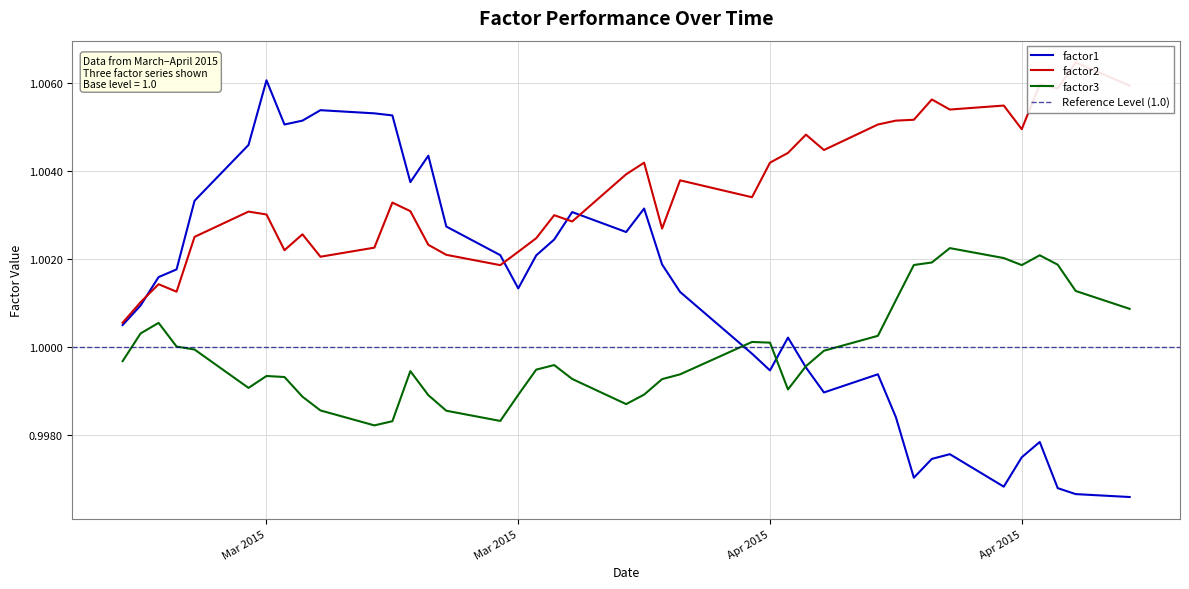

True or false: factor2 has more than 2 points higher than both neighbors.

True